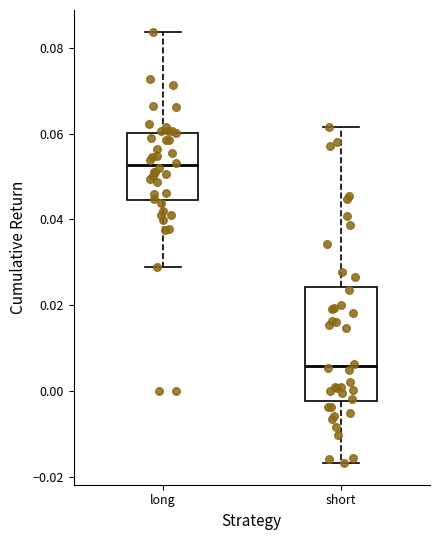

Reading left to right, read every box against the y-axis: the position of its median line, the range the box covers, and the ends of its whiskers. The values are not printed on the chart, so give them approximately, as read against the axis.

long: median 0.052, box 0.044 to 0.060, whiskers 0.028 to 0.084
short: median 0.006, box -0.002 to 0.024, whiskers -0.016 to 0.062